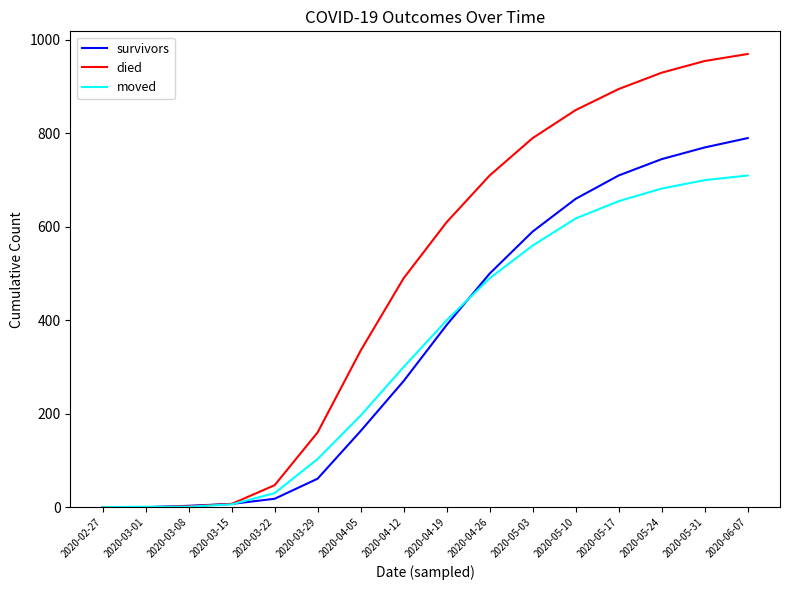

What is the difference between the maximum and minimum values in the survivors series?

790